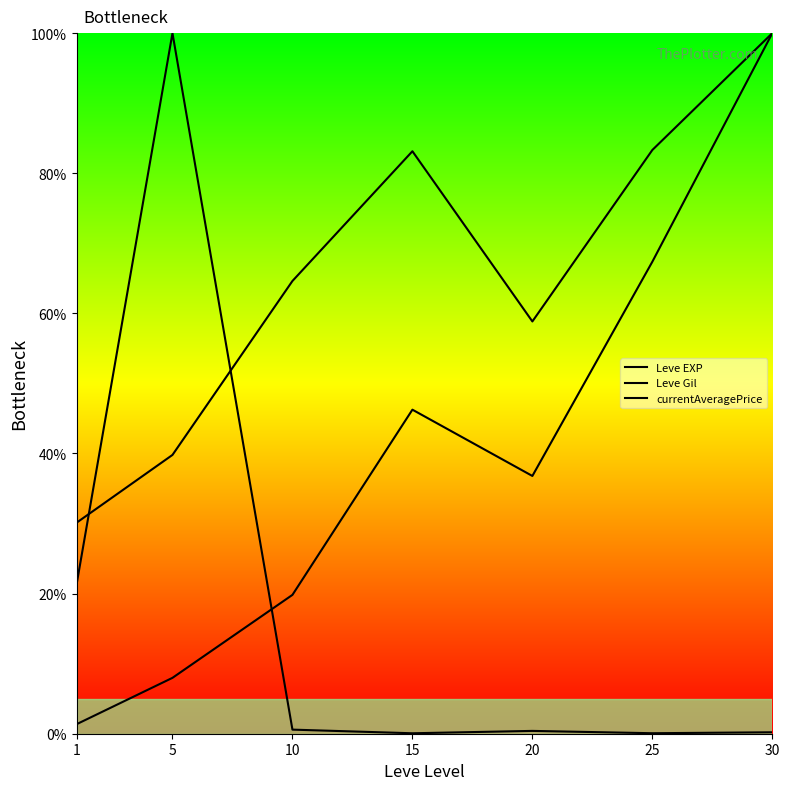

Count the number of data series in this chart.

3